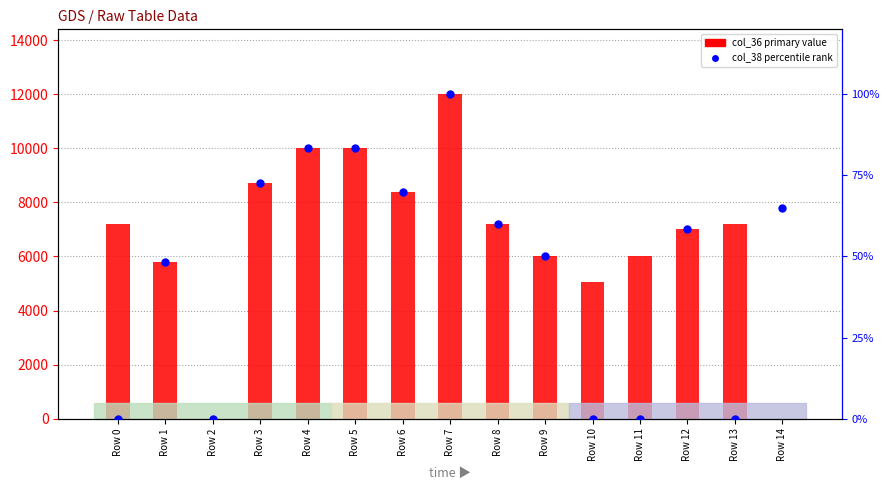

Which series reaches the minimum Y coordinate?

col_36 (primary value)